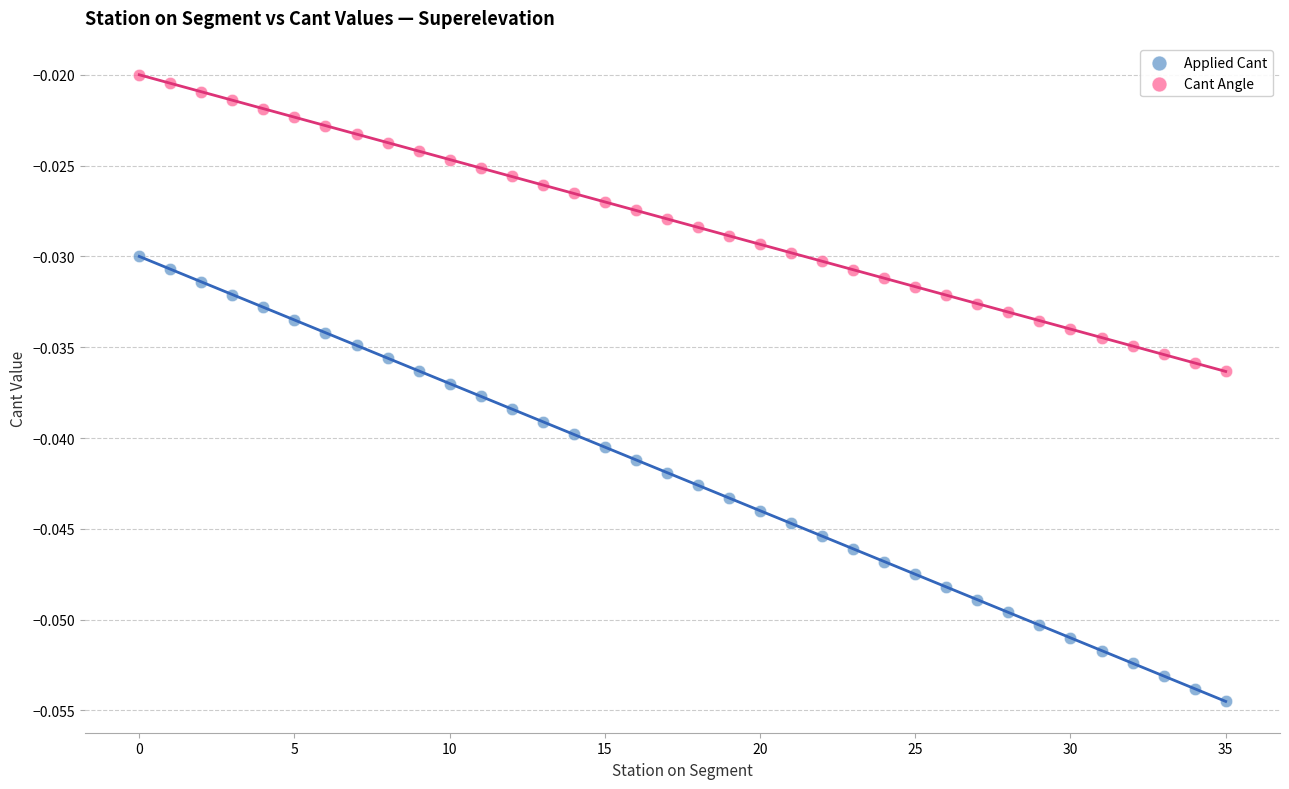

Which series reaches the maximum Y coordinate?

Cant Angle